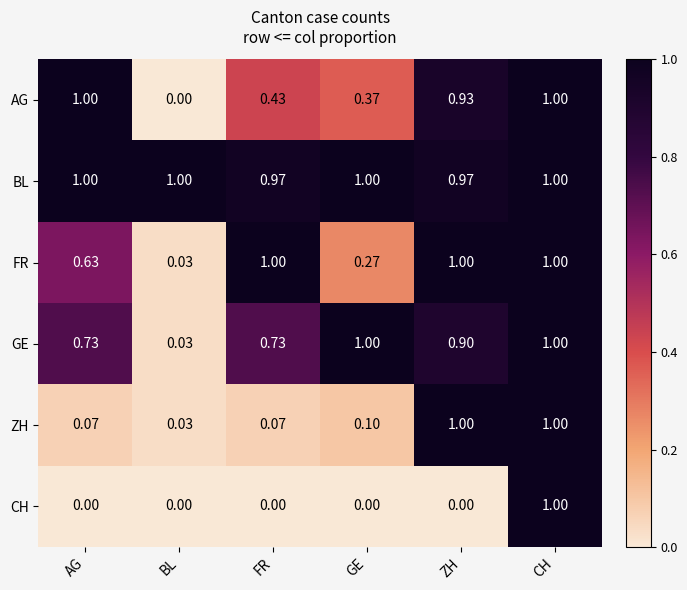

Between FR and ZH, which series saw the biggest shift?

ZH